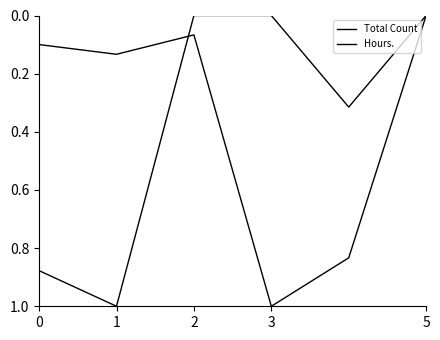

Reading right to left, extract all data points from this chart.

Total Count: 0.0	0.3	0.0	0.0	1.0	0.9
Hours.: 0.0	0.8	1.0	0.1	0.1	0.1